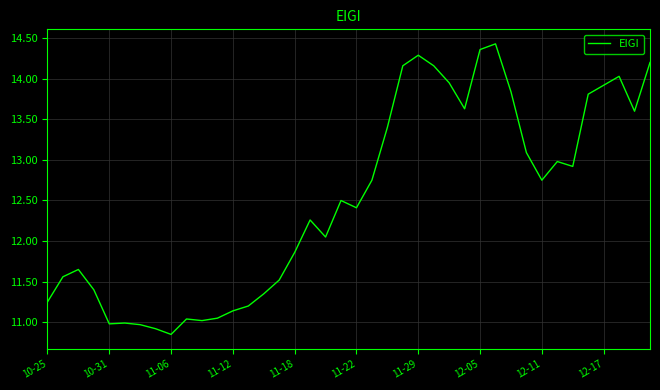

What is the difference between the maximum and minimum values?

3.6